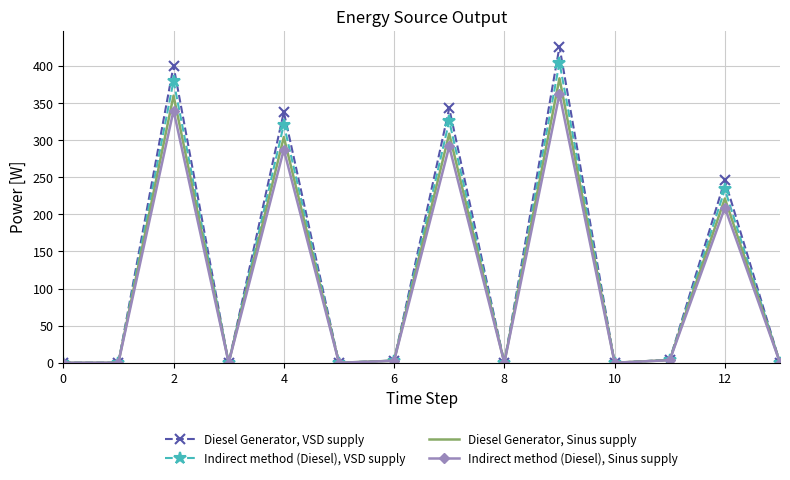

Count the number of data series in this chart.

4